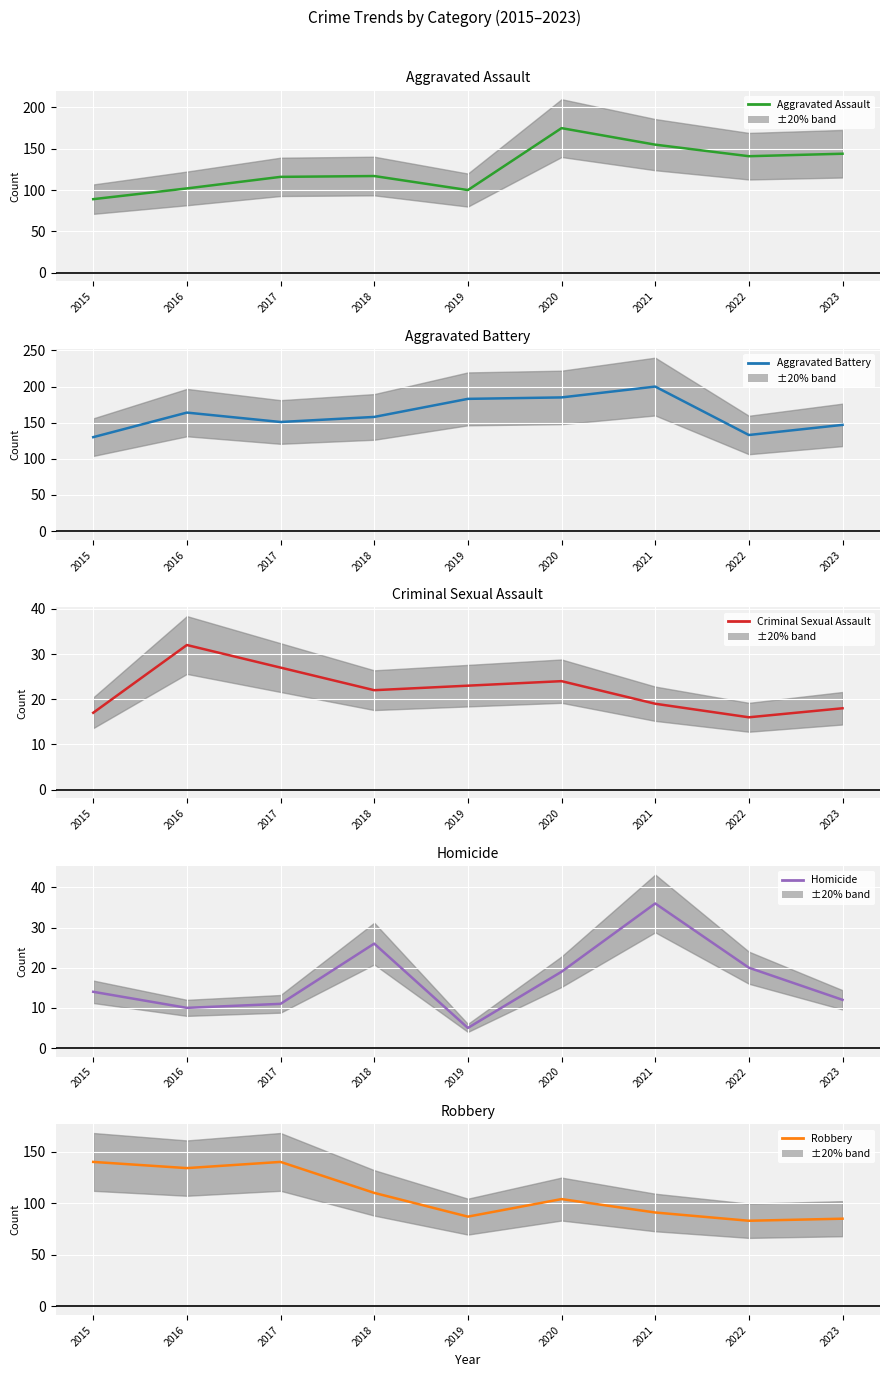

True or false: Aggravated Battery and Robbery intersect in this chart.

True